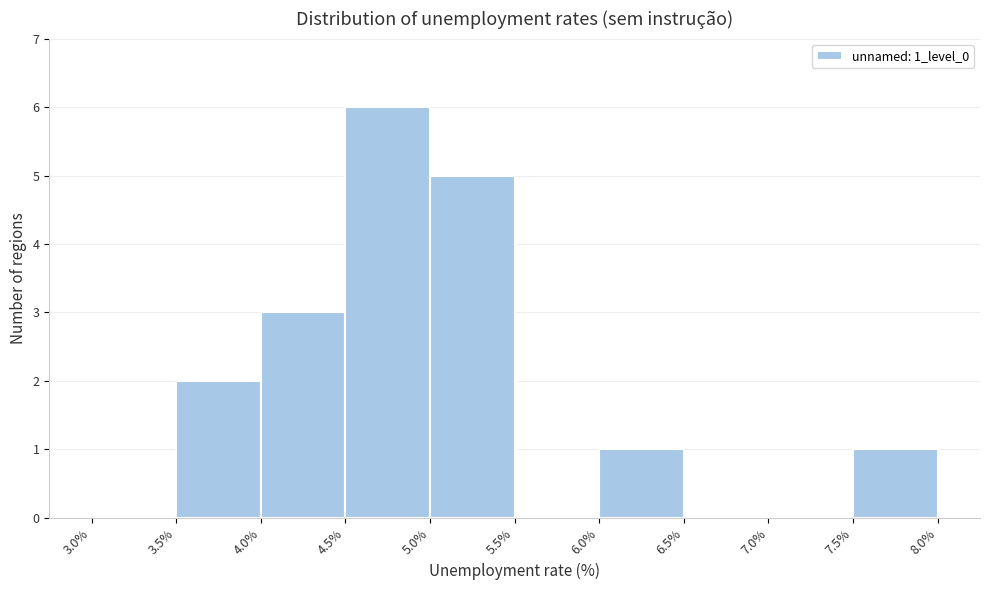

How tall is the bar that spans 5.0% to 5.5% on the x-axis? The values are not printed on the chart, so give them approximately, as read against the axis.

5